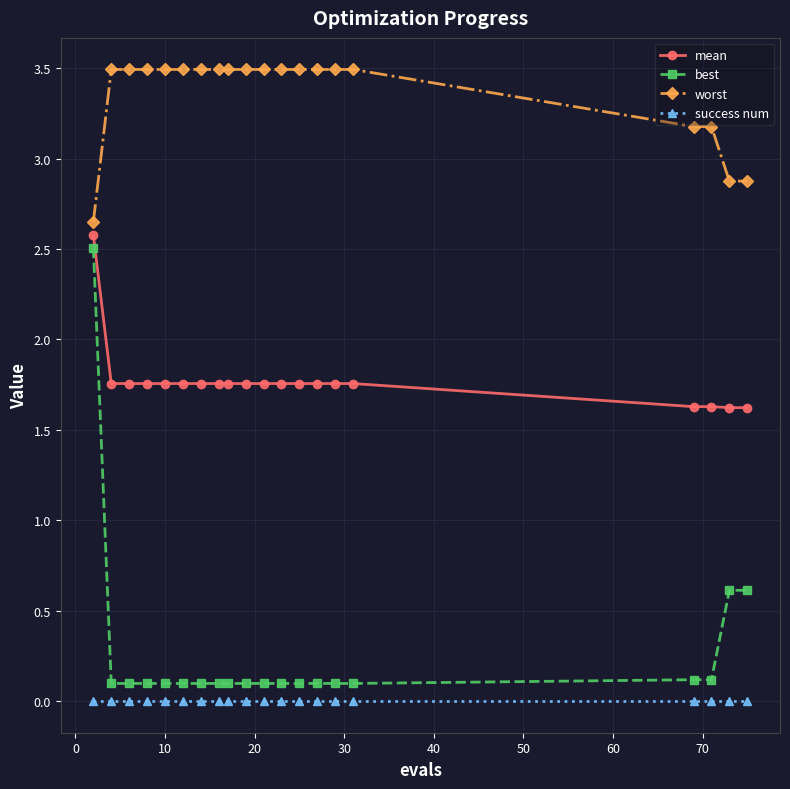

Which series has the largest range (max minus min)?

best